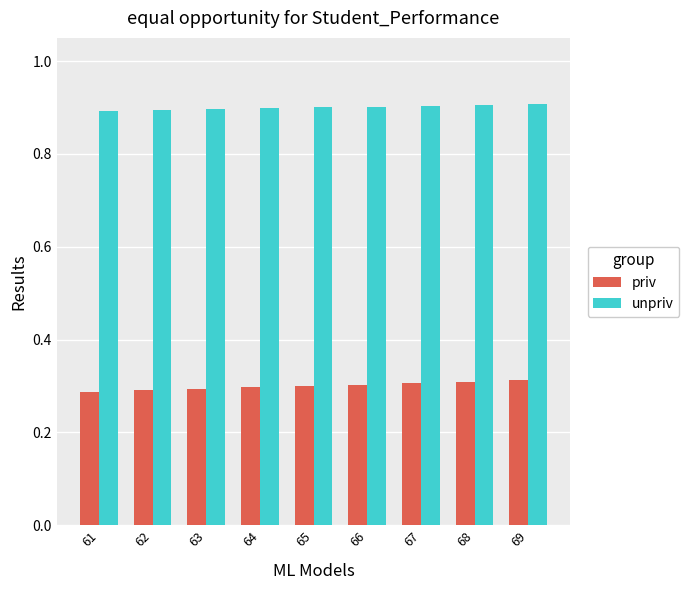

What is the spread (max minus min) of values at 63?

0.6